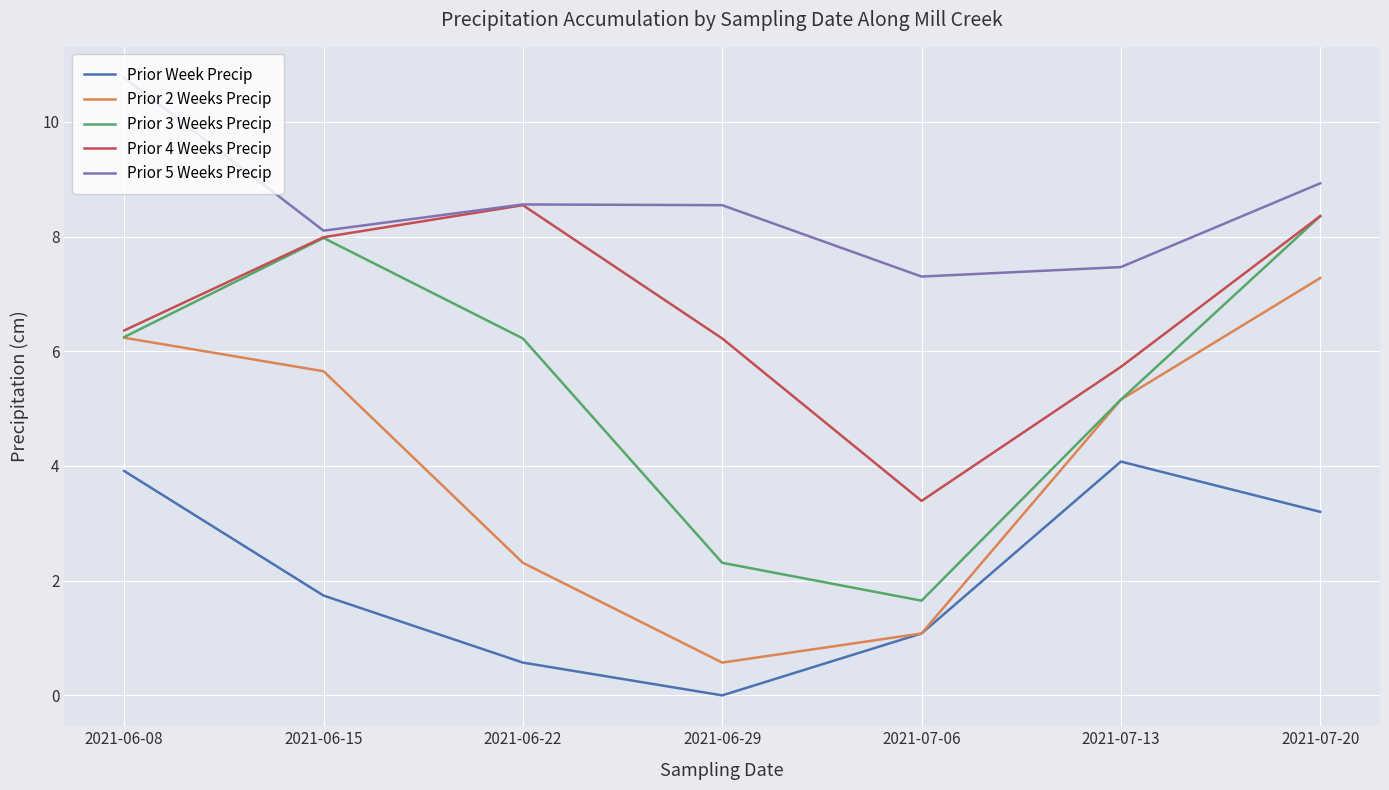

The Prior Week Precip series shows 3.2 at 2021-07-20. True or false?

True